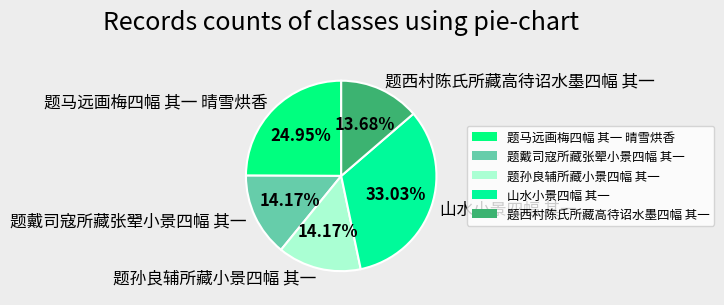

Is there a majority slice in this chart?

No